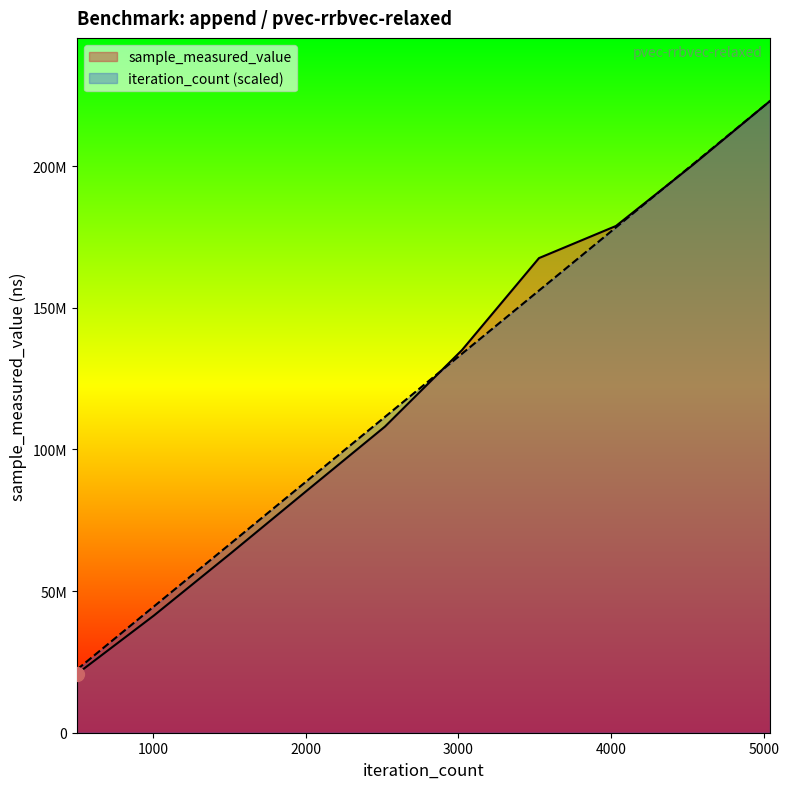

The iteration_count series shows 72369719.4 at 10000. True or false?

False